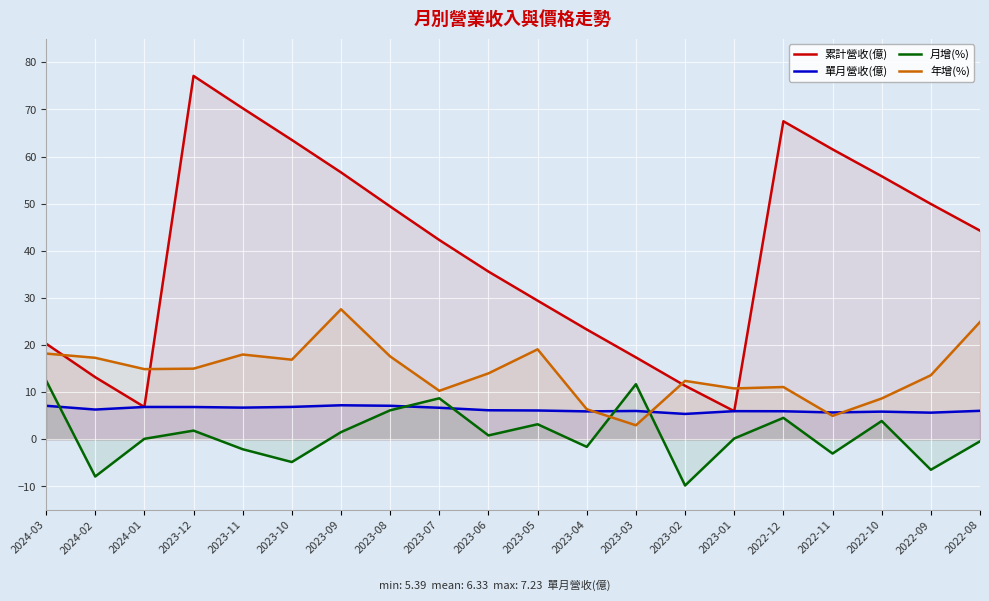

What is the approximate value of 單月營收(億) at 2023-07?

6.7